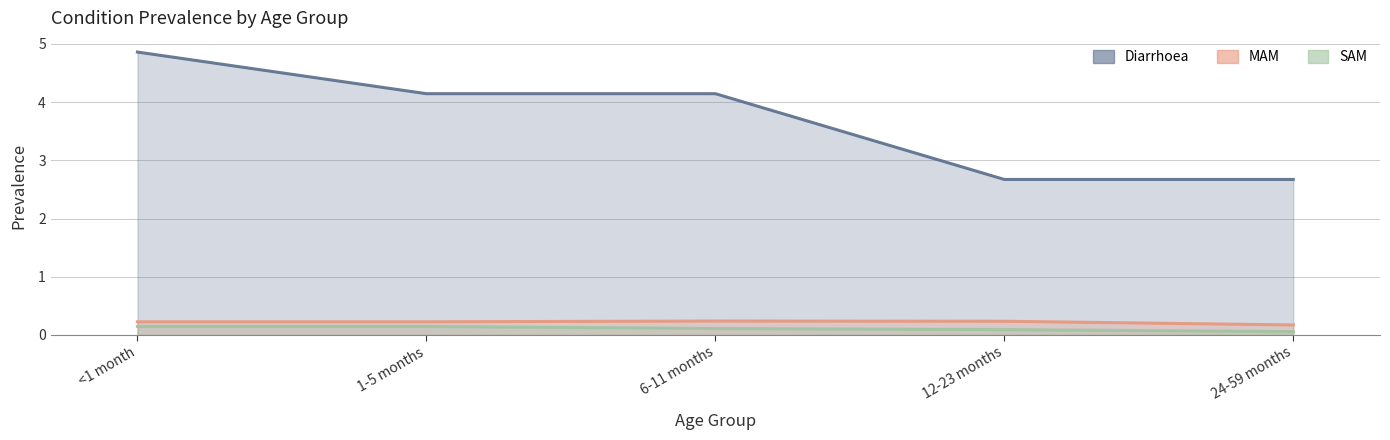

Count the MAM values in the range 0 to 1.

5